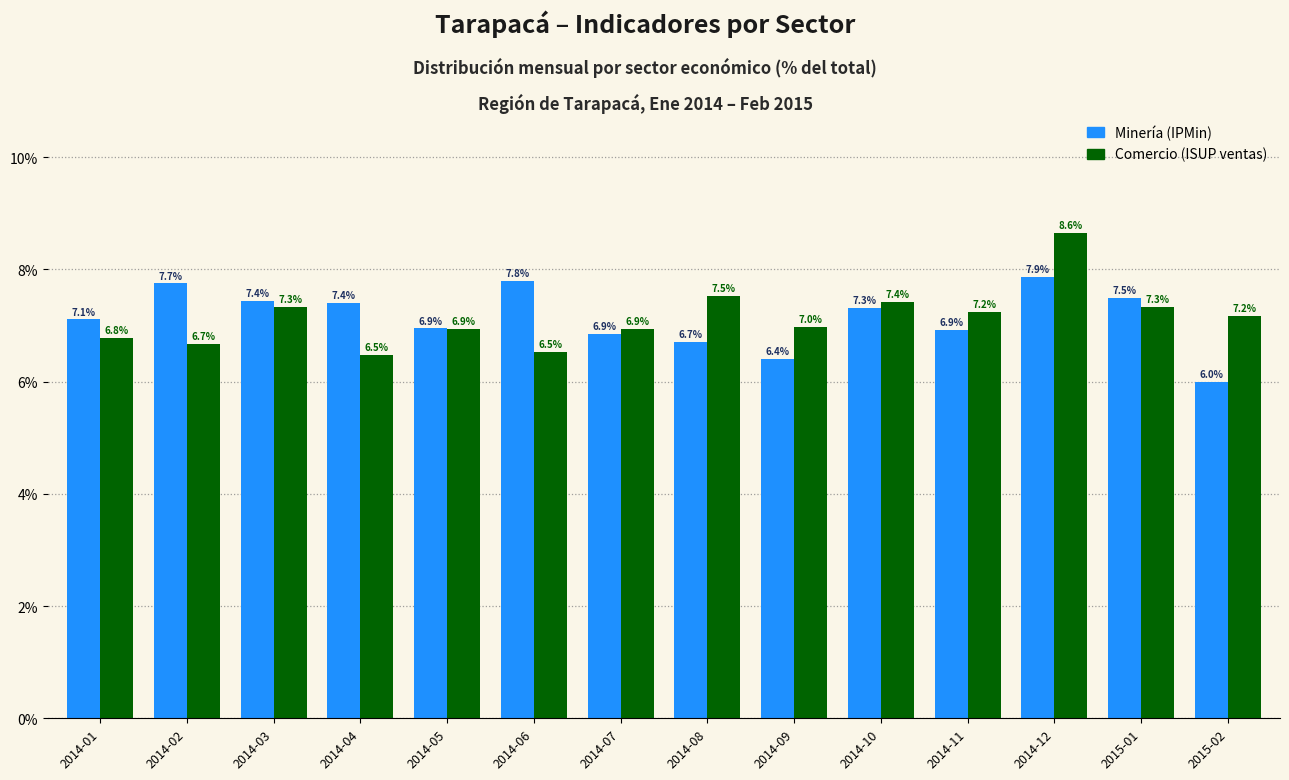

Which series changed the most between 2014-05 and 2014-11?

Comercio (ISUP ventas)